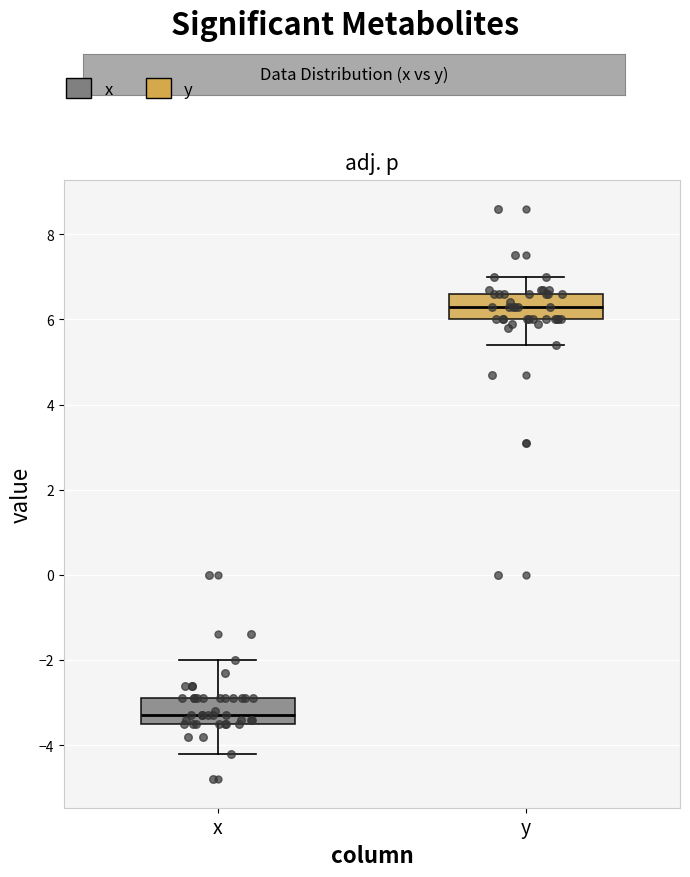

Reading left to right, transcribe this box plot: for each box, give where its median line is, the range the box spans, and where its two whiskers end, as read against the y-axis. The values are not printed on the chart, so give them approximately, as read against the axis.

x: median -3.2, box -3.4 to -2.8, whiskers -4.2 to -2.0
y: median 6.4, box 6.0 to 6.6, whiskers 5.4 to 7.0